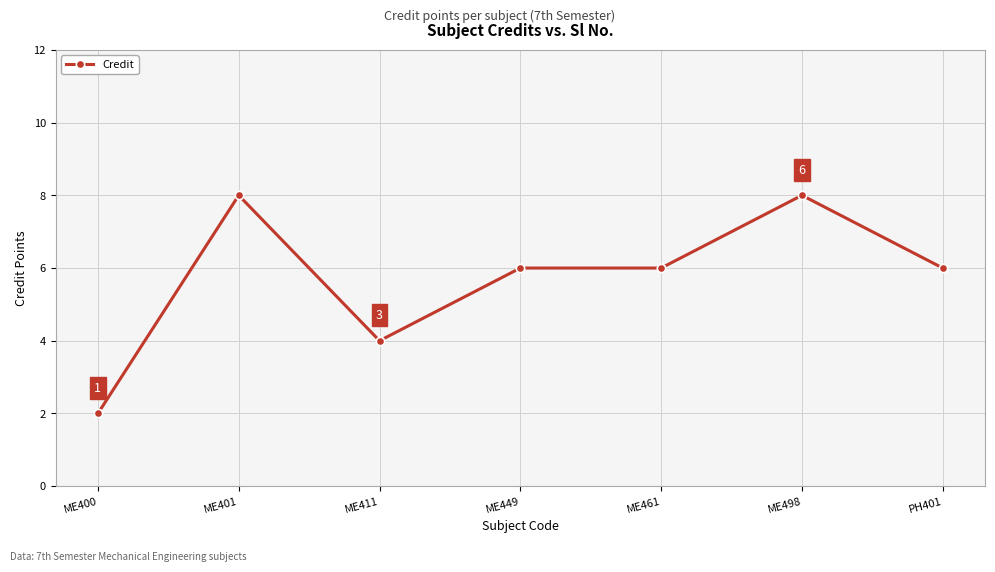

What is the greatest value displayed?

8